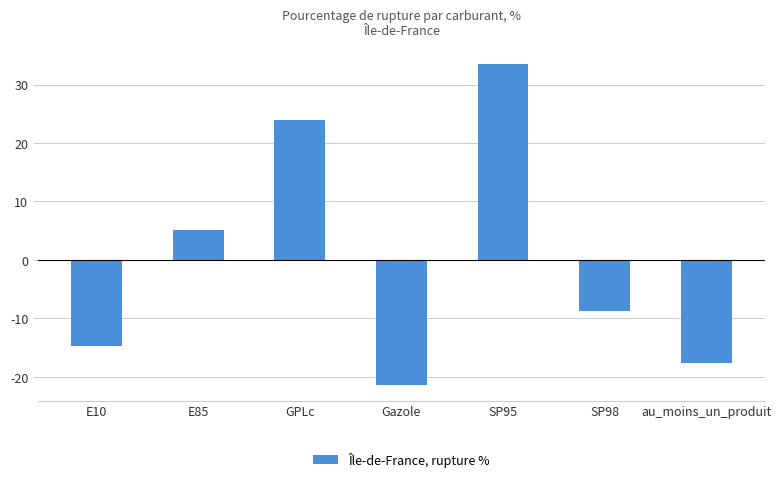

Rank the categories by value from highest to lowest.

SP95, GPLc, E85, SP98, E10, au_moins_un_produit, Gazole